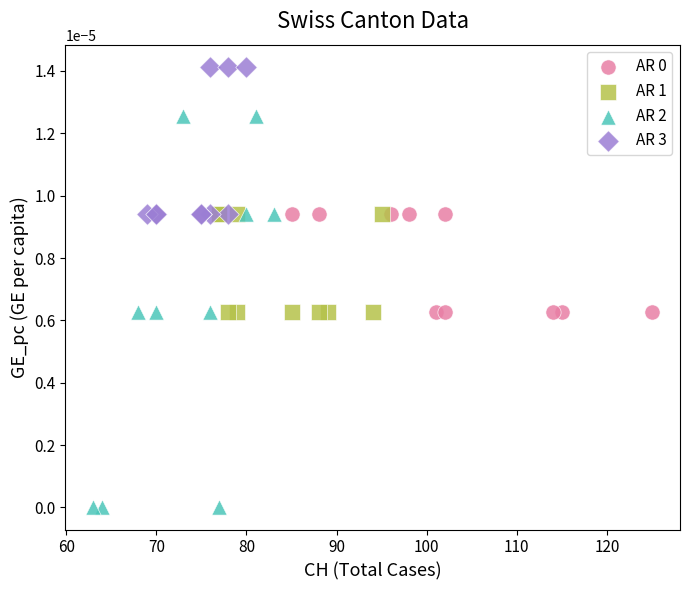

Which series contains the highest Y value?

AR 3